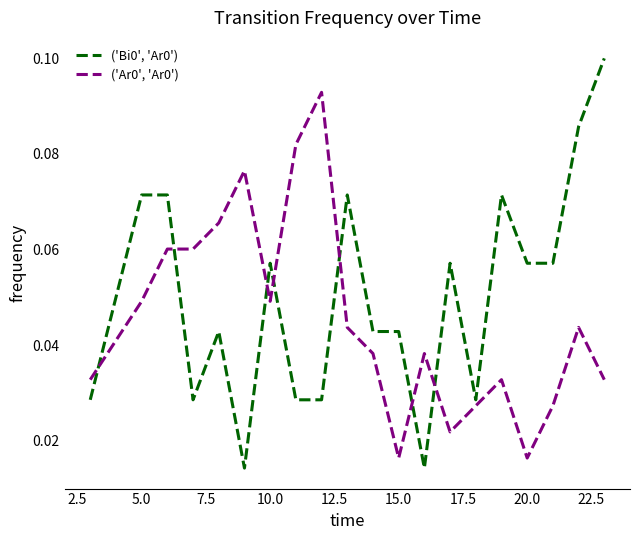

True or false: ('Bi0', 'Ar0') and ('Ar0', 'Ar0') intersect in this chart.

True